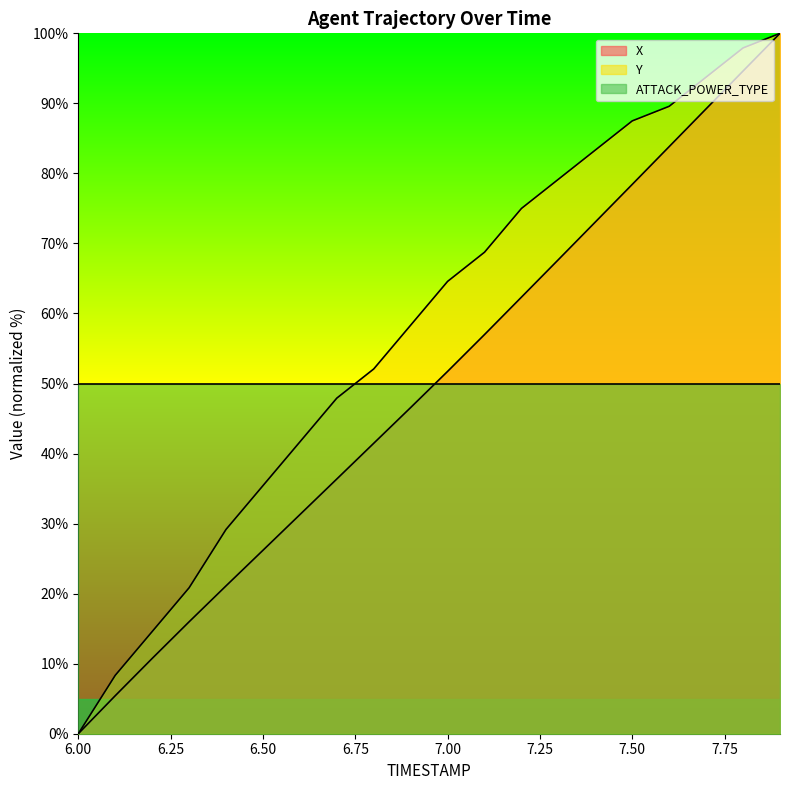

What is the label of the 14th point from the right?

6.6